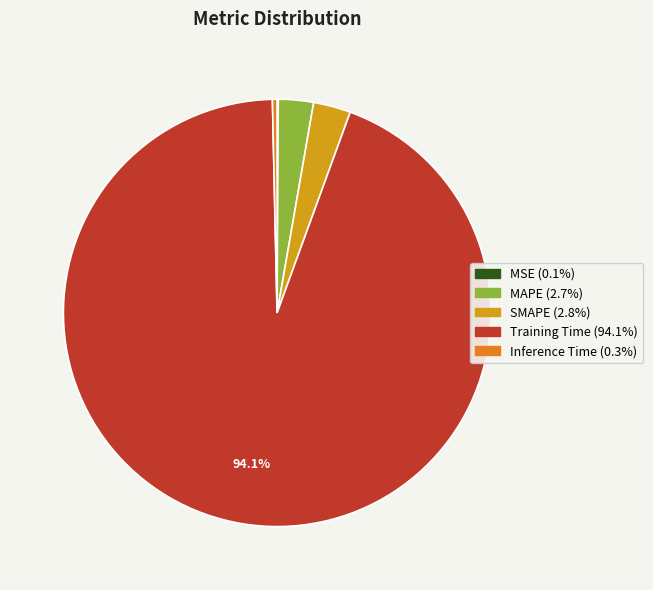

Is there any slice that represents more than half of the pie?

Yes